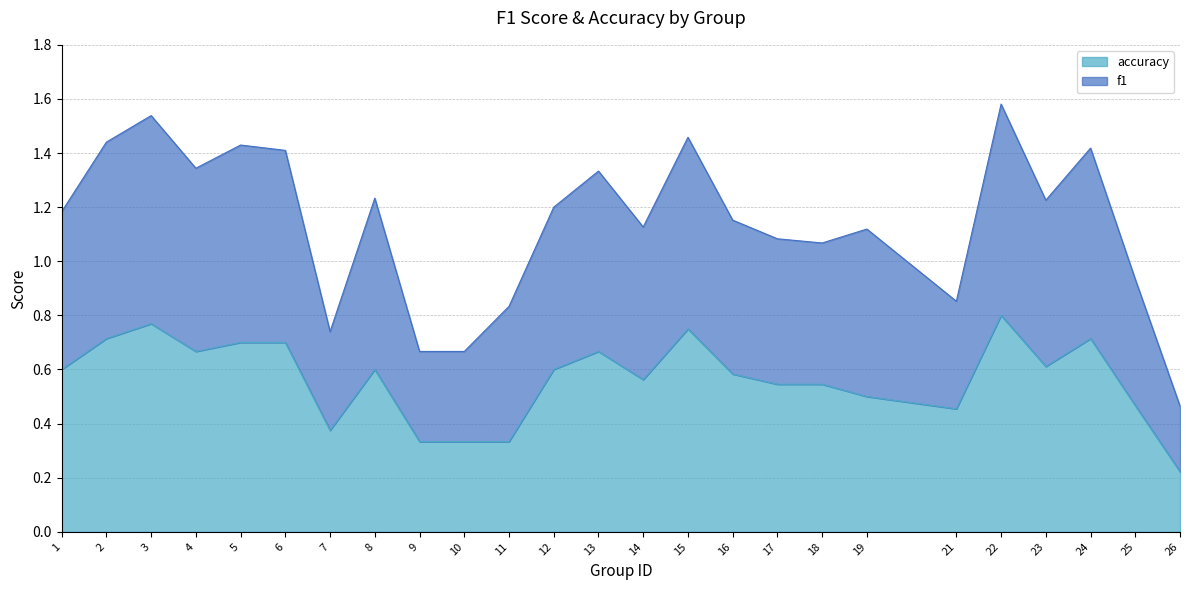

Is it true that f1 equals 1.9 at 8?

False